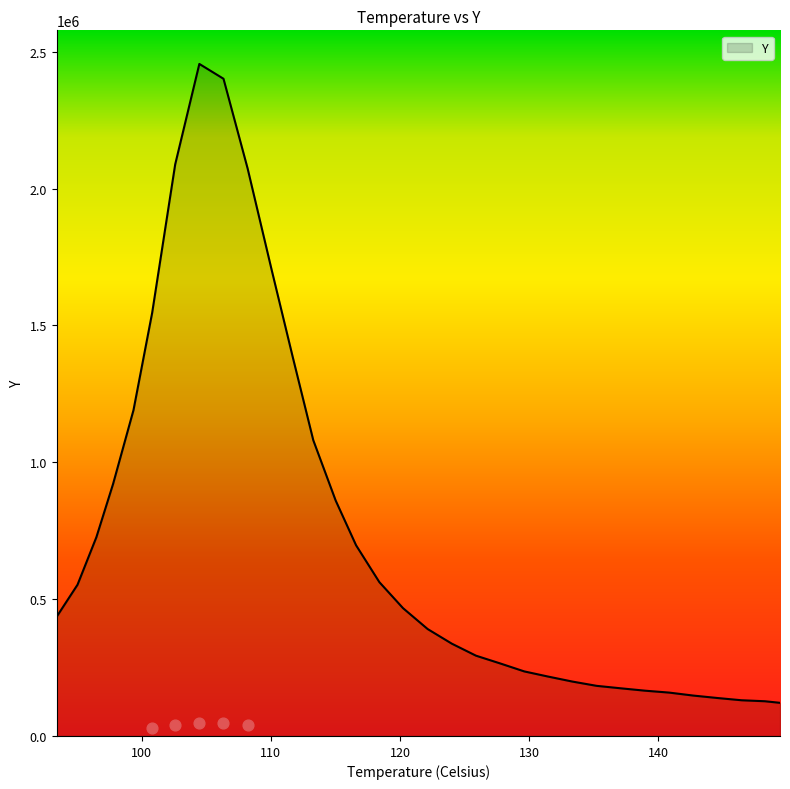

What is the change in value from 108.20364888123925 to 137.08901893287435?

-1899141.7